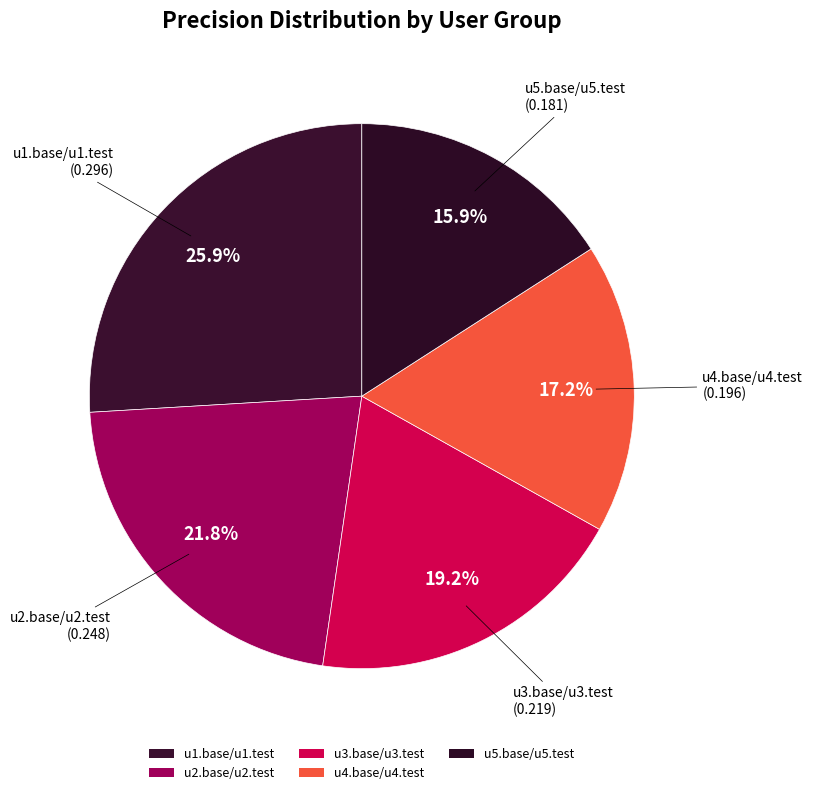

Which category has the smallest portion of the pie?

u5.base/u5.test